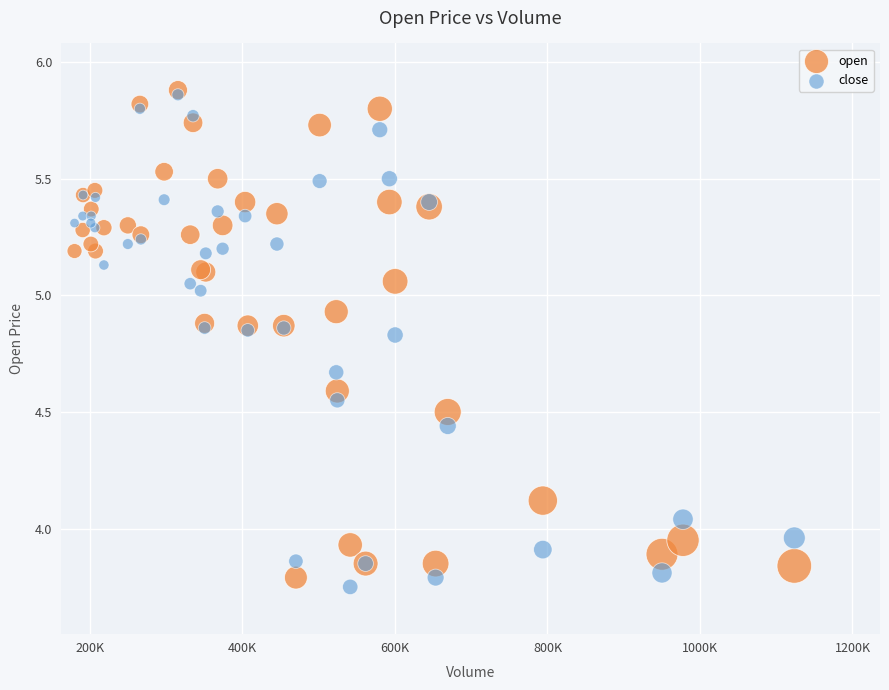

What are all the series names shown in the legend?

open, close